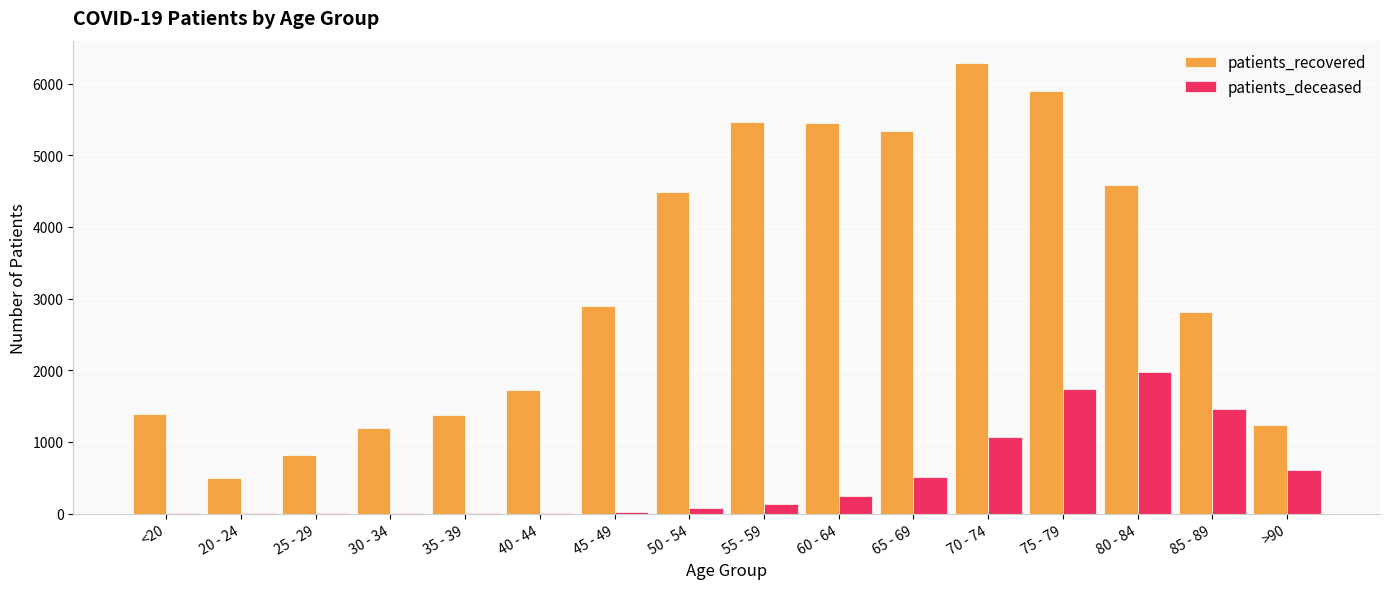

At which label is patients_deceased closest to 991?

70 - 74